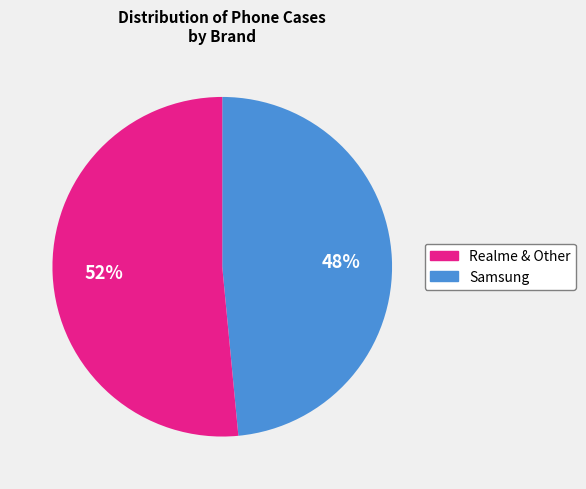

To the nearest percent, what is the average slice percentage?

50%